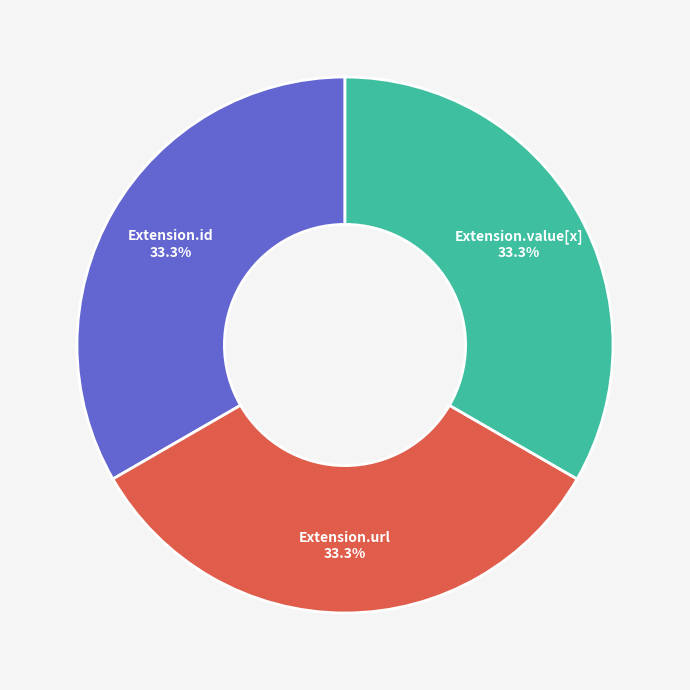

Does any single category account for the majority?

No